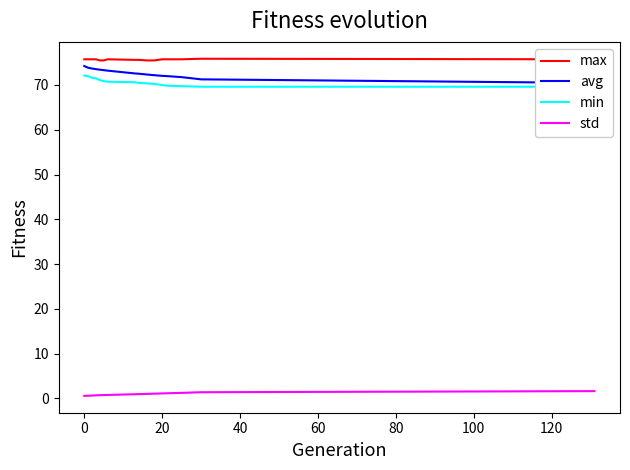

What is the smallest value displayed?

0.6